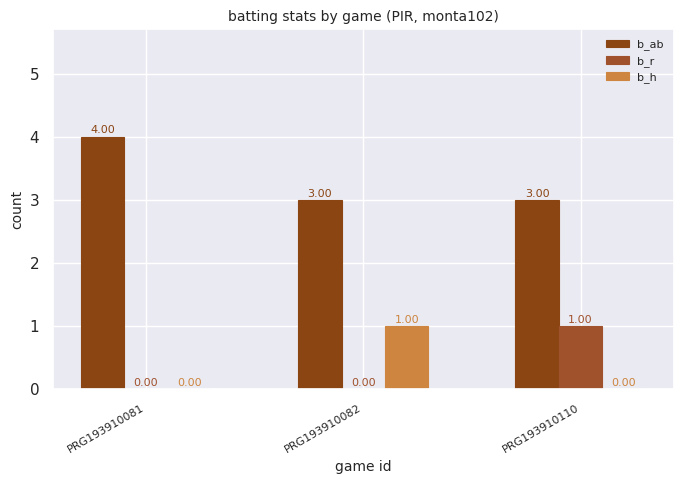

Are the bars horizontal?

No